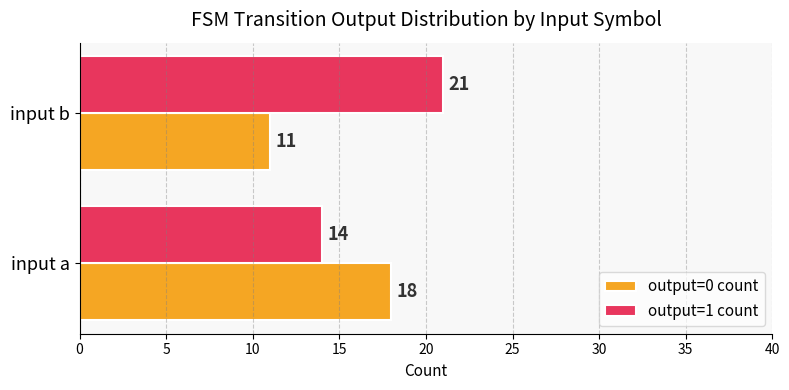

What is the difference between the maximum and minimum values in the output=0 count series?

7